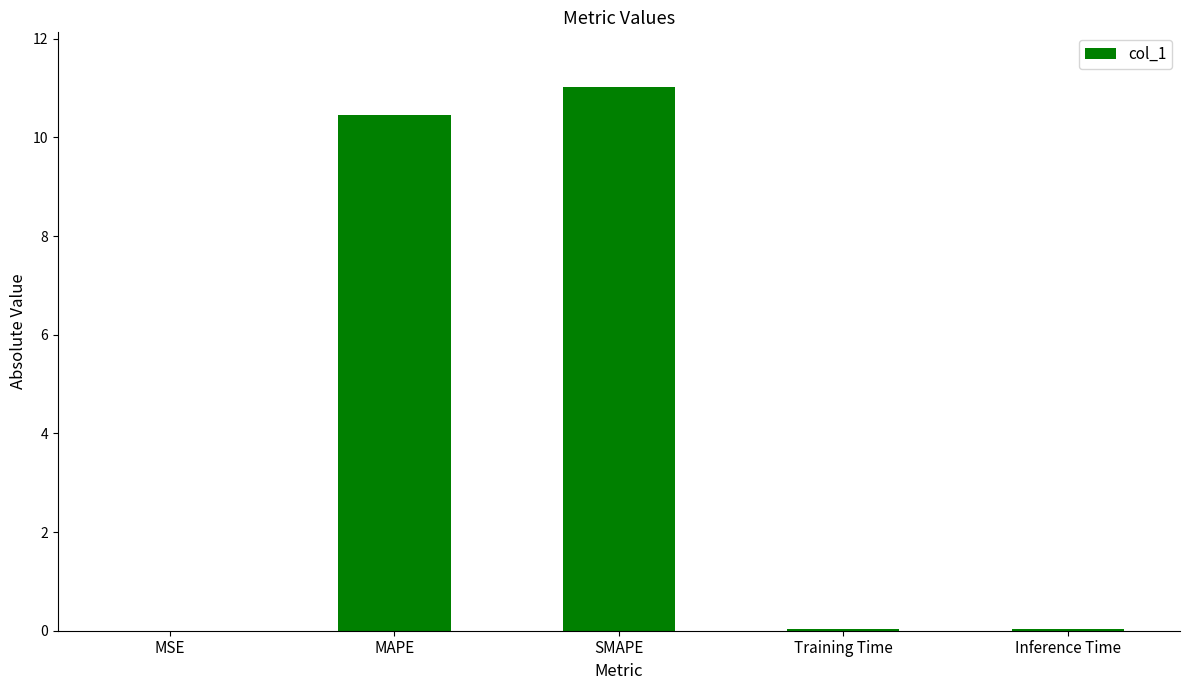

What is the change in value from MAPE to SMAPE?

+0.6